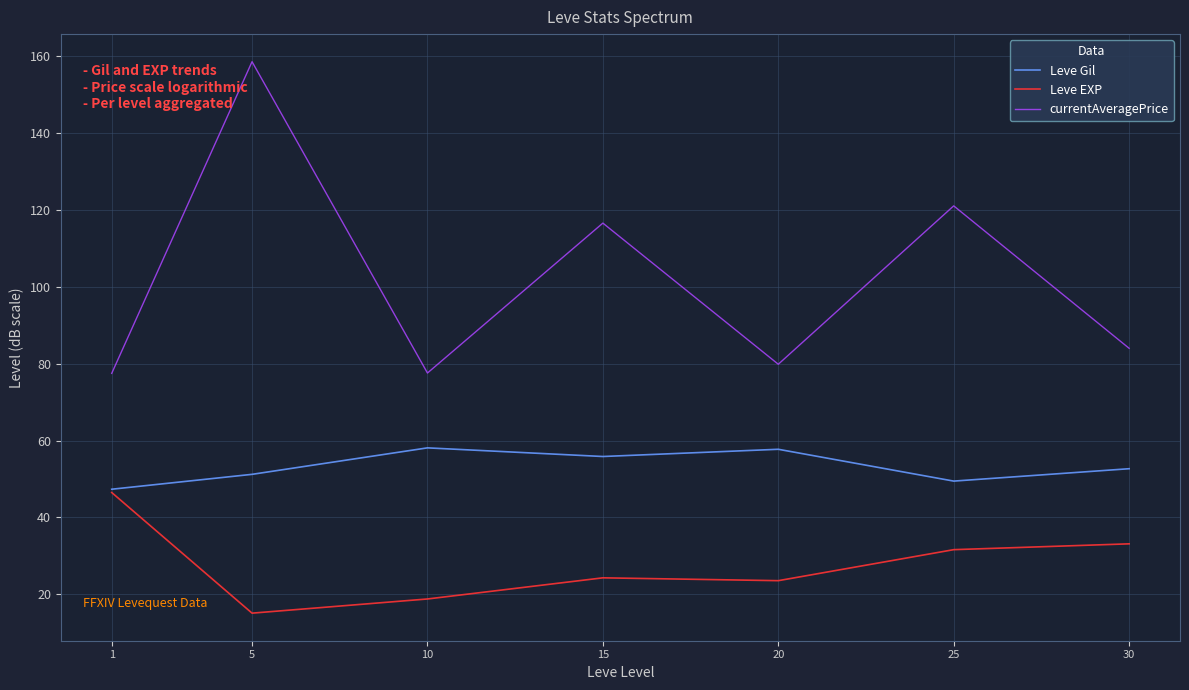

What is the difference between the currentAveragePrice values at 20 and 5?

78.8